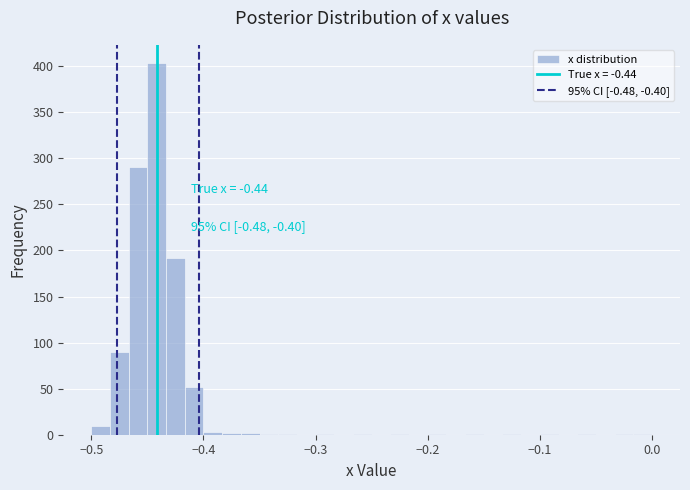

Read against the x-axis, roughly where is the centre of the tallest bar?

-0.44